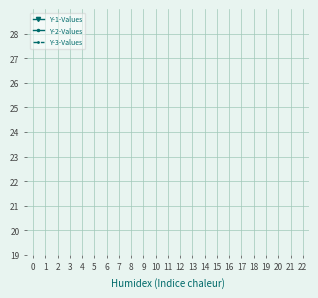

What is the difference between the maximum and minimum values in the Y-3-Values series?

9